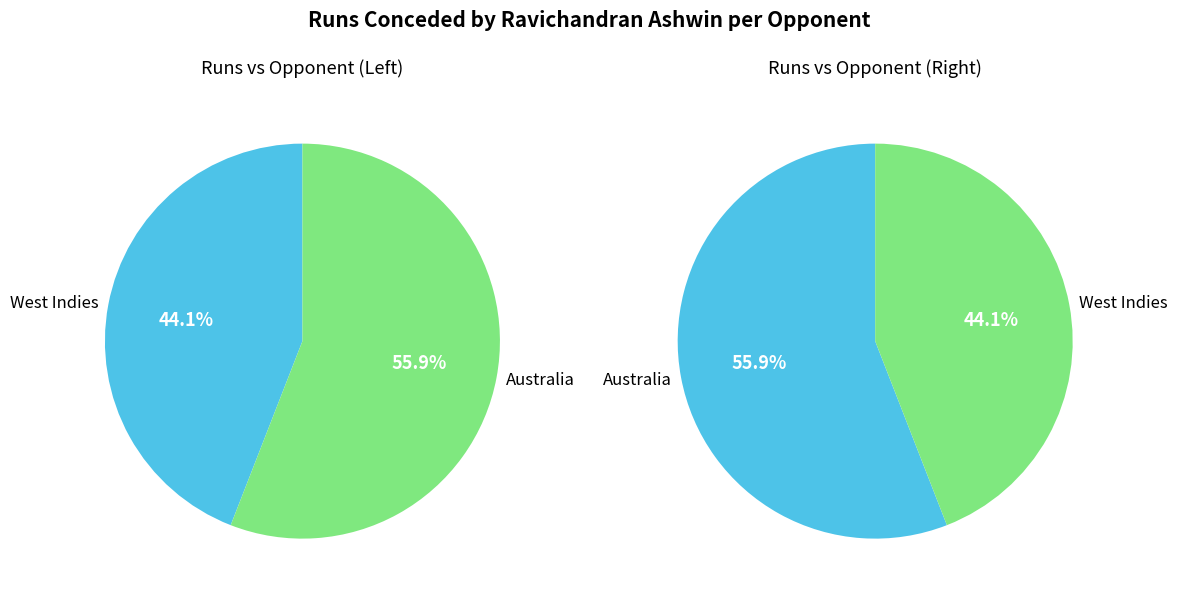

Count the number of slices in the pie.

2